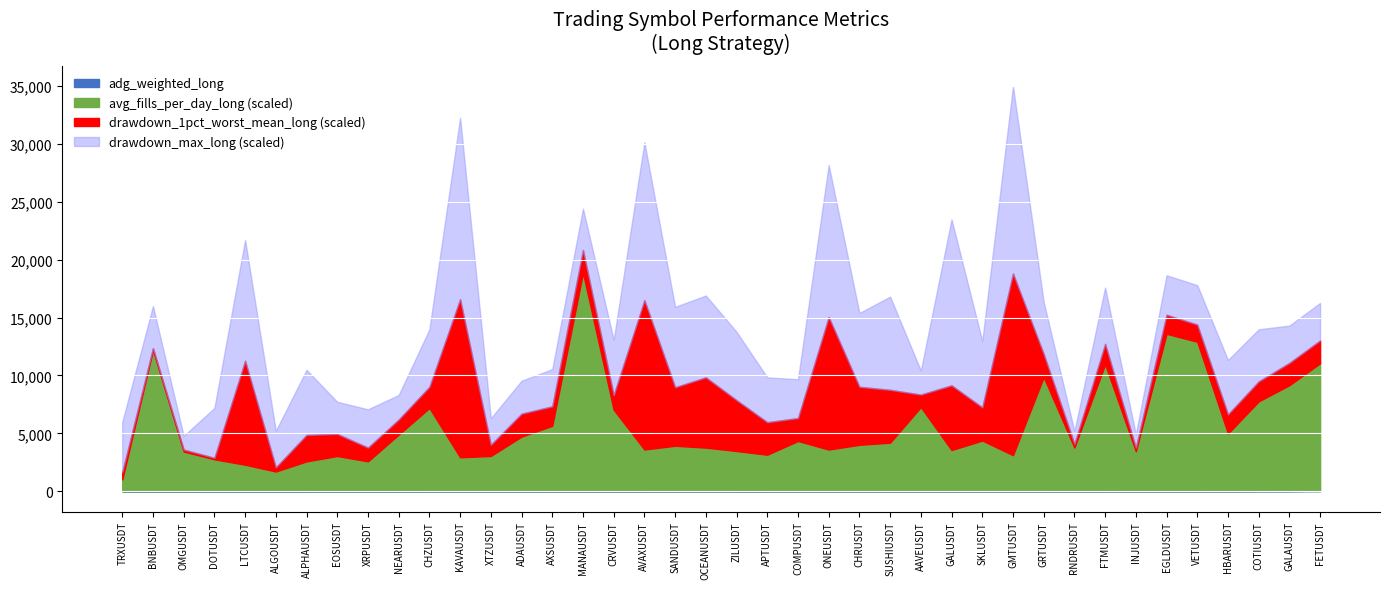

List the series in order of their peak value, lowest first.

adg_weighted_long, drawdown_1pct_worst_mean_long, drawdown_max_long, avg_fills_per_day_long